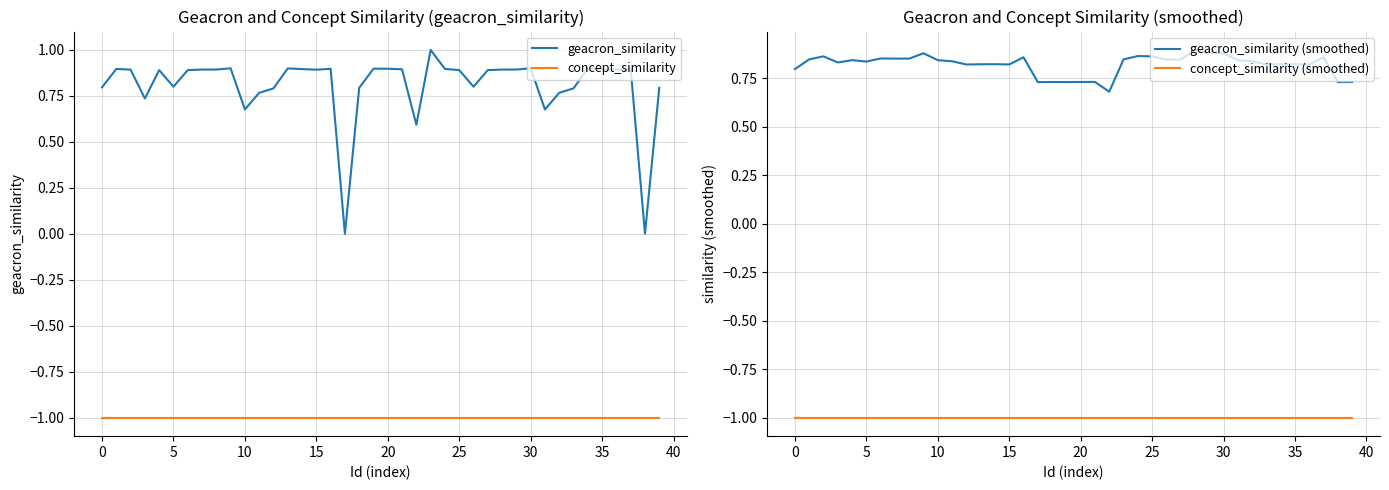

Does the chart have visible grid lines?

Yes